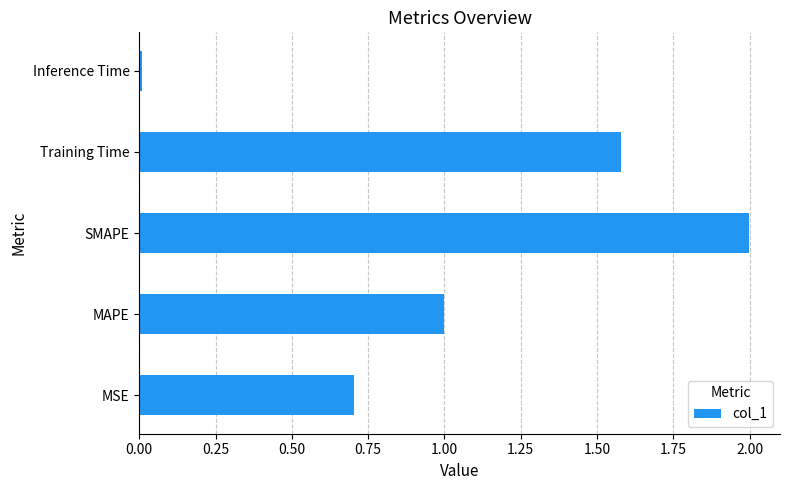

Which has a higher value, SMAPE or Training Time?

SMAPE